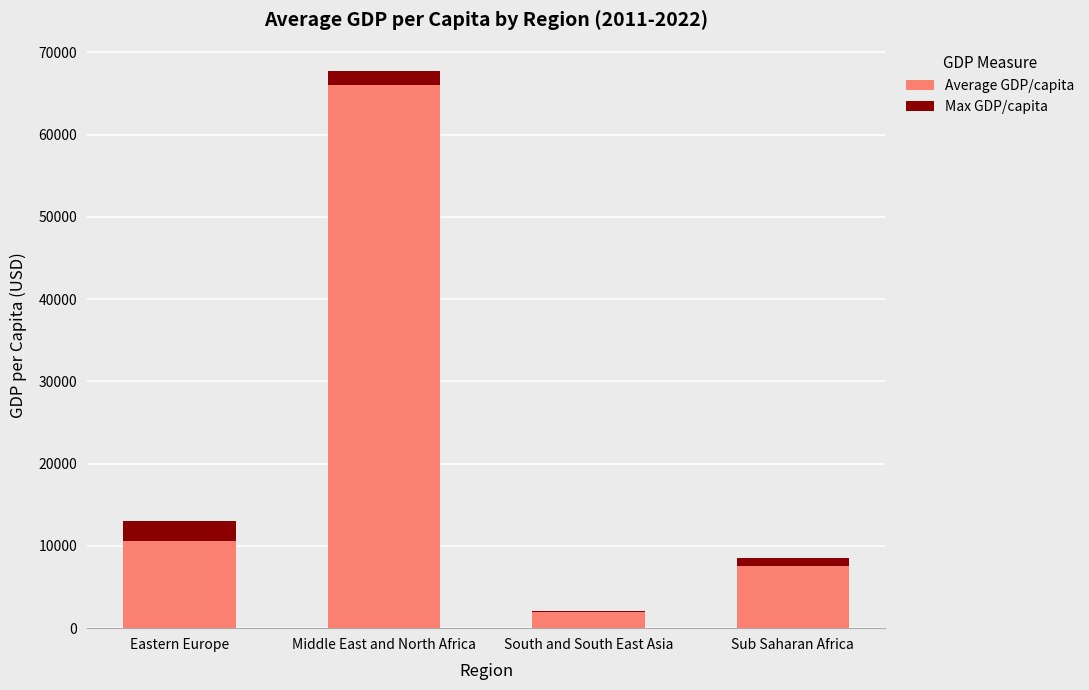

At which category is the sum across all series the highest?

Middle East and North Africa